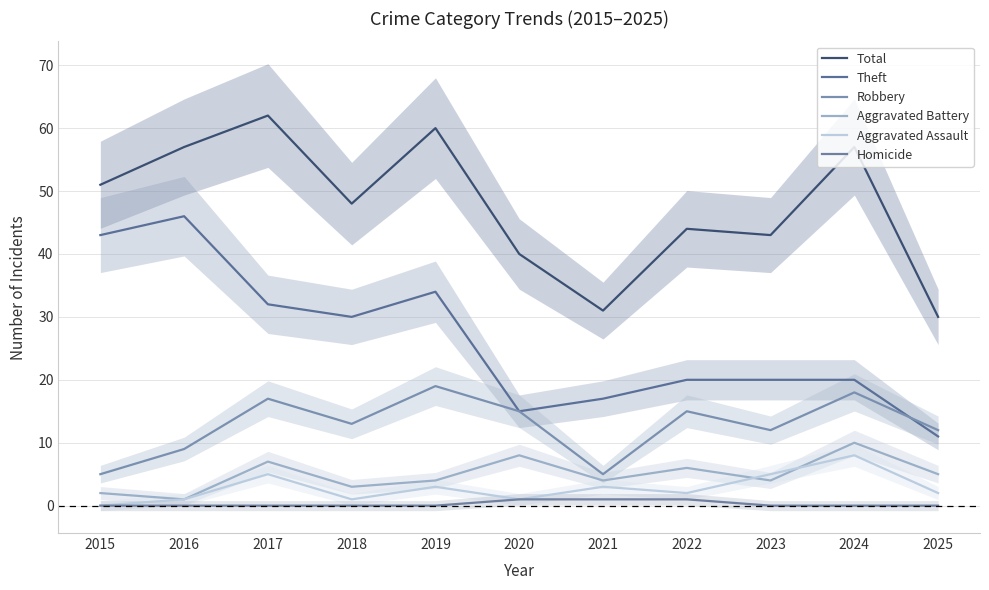

True or false: Robbery and Aggravated Battery cross at least once.

False